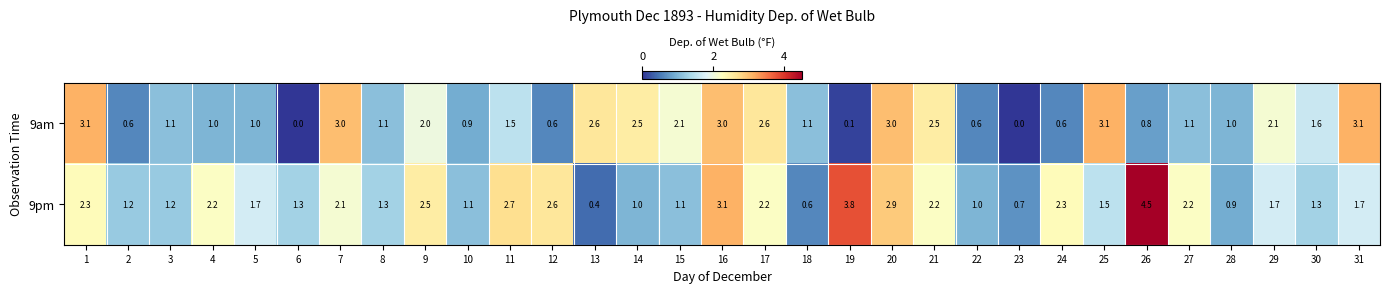

What value does the 9pm series have at 17?

2.2